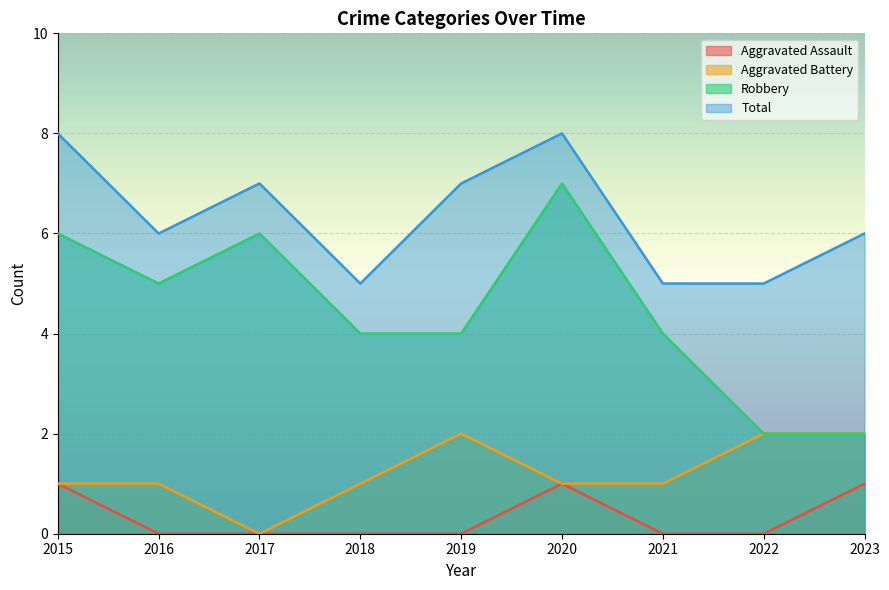

In Aggravated Battery, how many points are higher than both neighbors (excluding endpoints)?

1